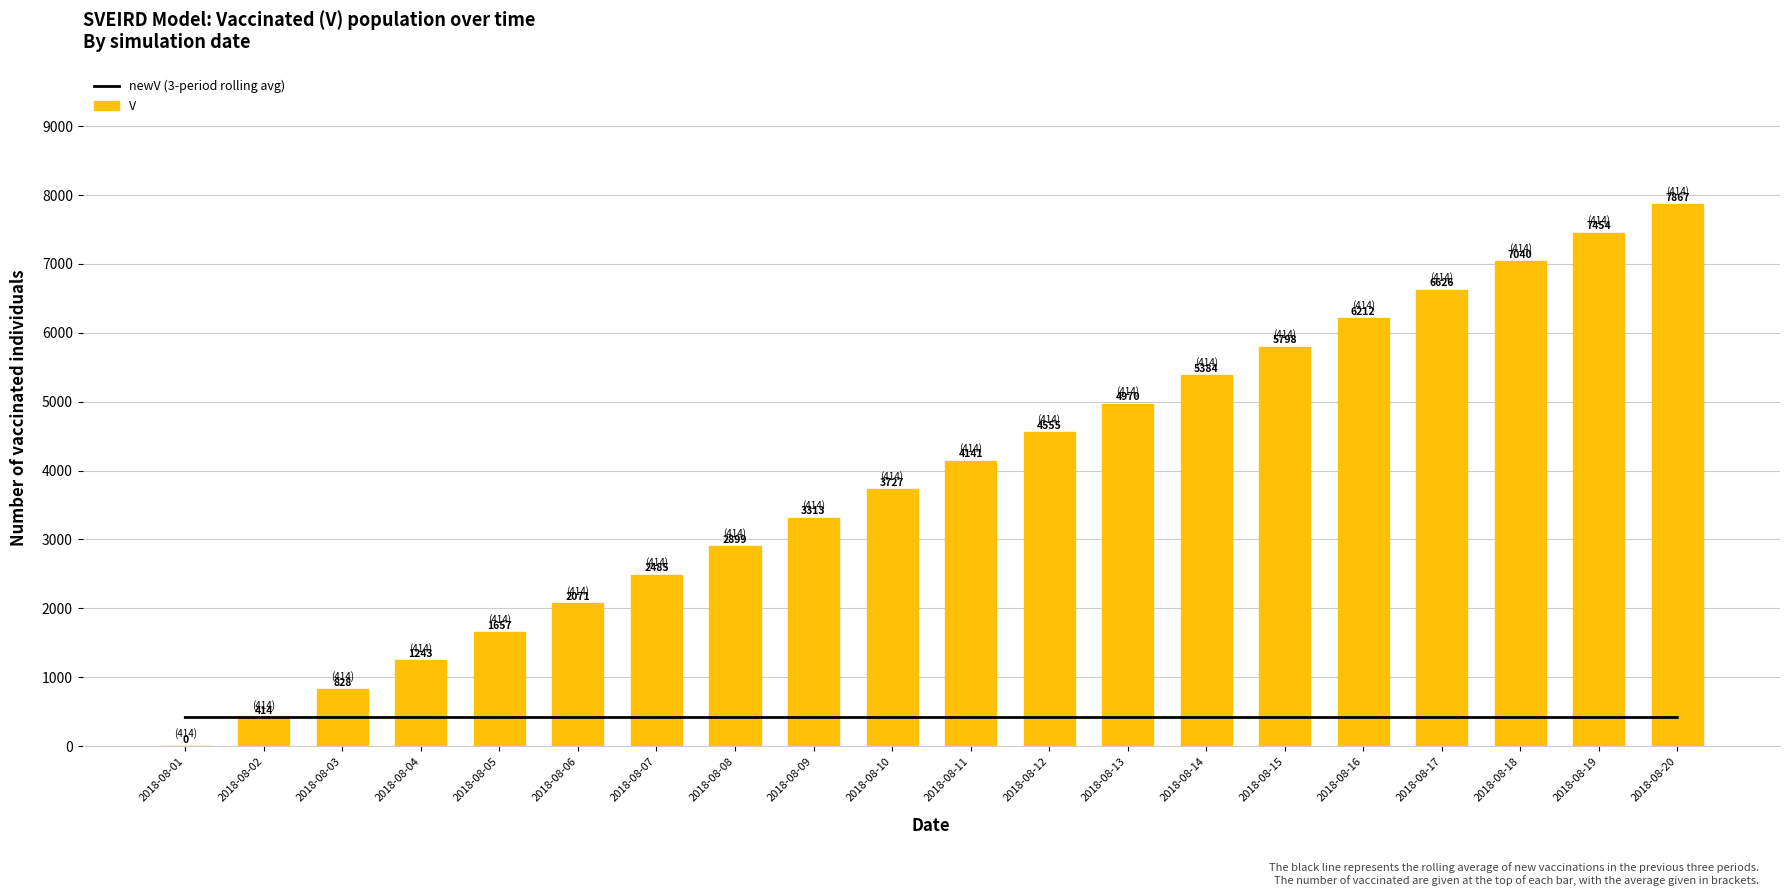

Count the number of categories in the chart.

20